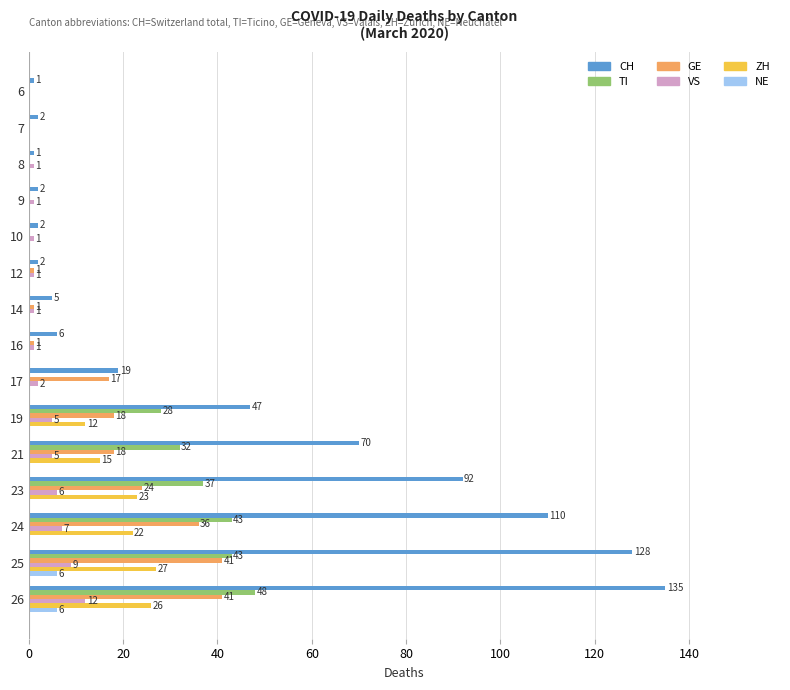

Which category has the highest value in the ZH series?

25